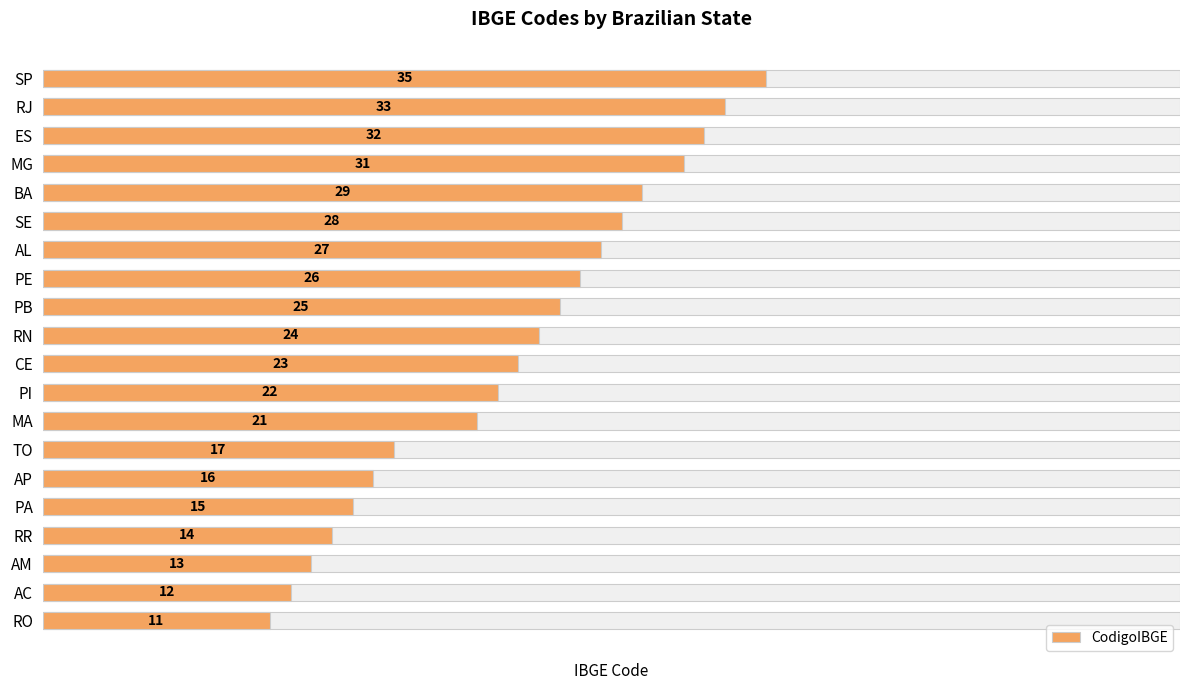

Read the value at AP, to the nearest 10.

20